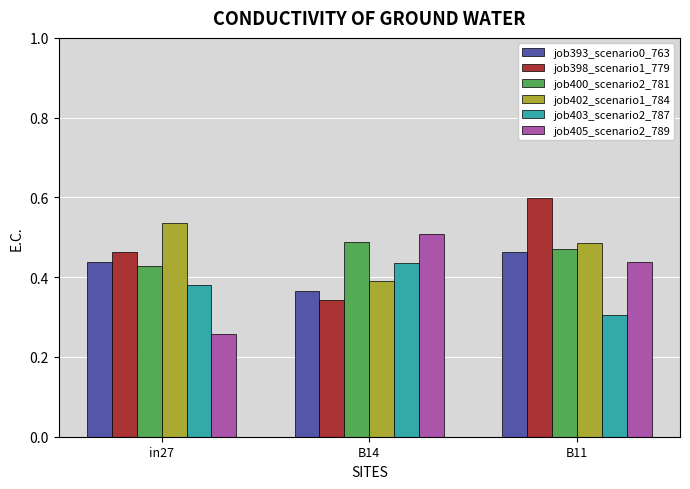

Between in27 and B14, which series saw the biggest shift?

job405_scenario2_789